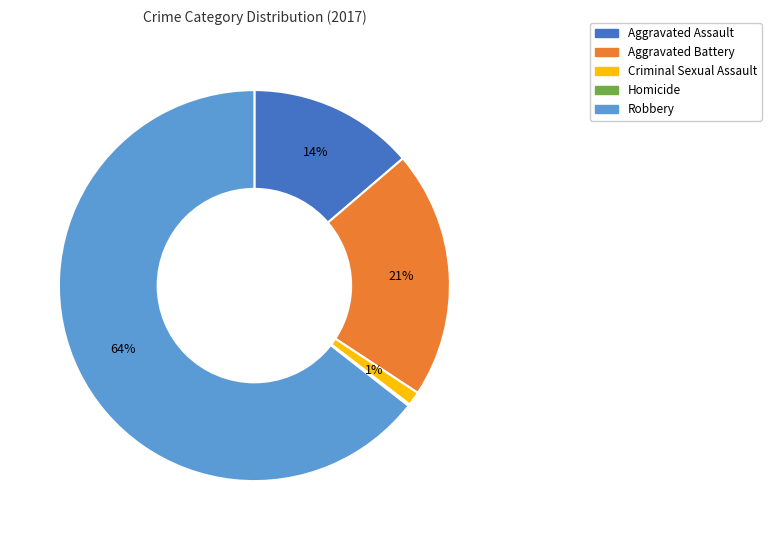

The Aggravated Battery slice represents 13% of the pie. True or false?

False